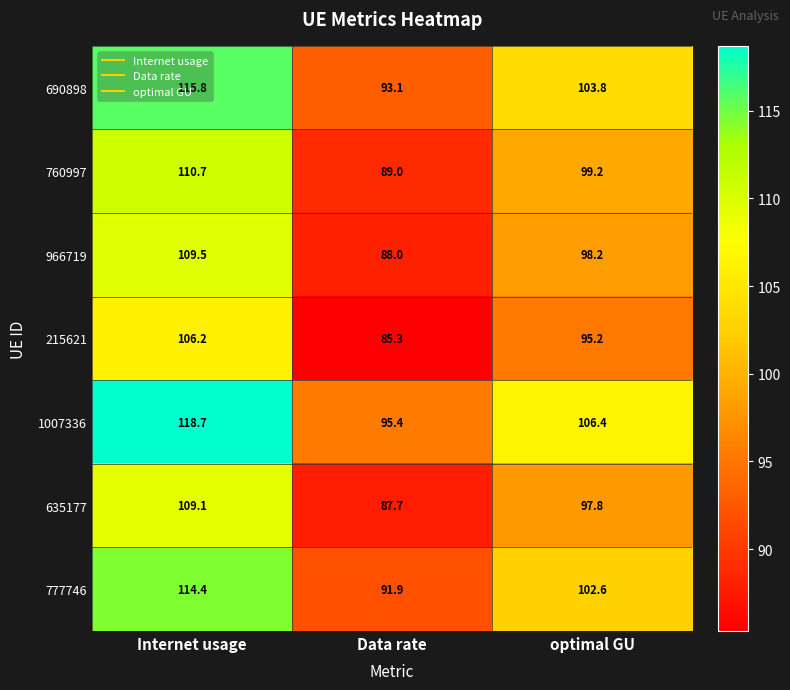

What is the difference between the maximum and minimum values in the 690898 series?

22.7